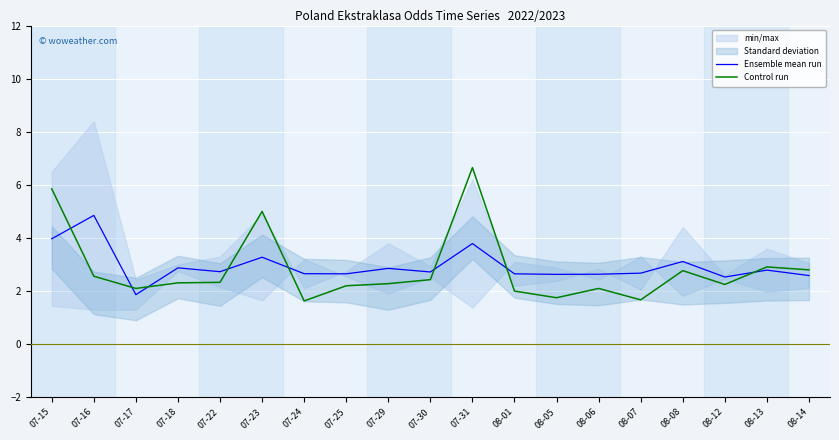

Between 07-17 and 08-08, which series saw the biggest shift?

Ensemble mean run